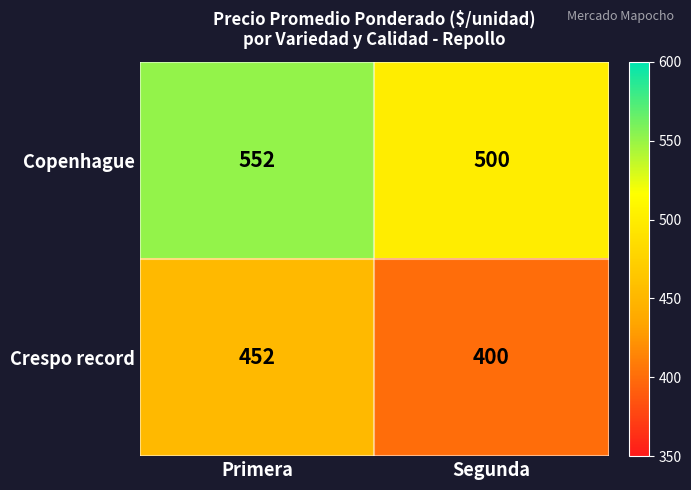

What is the minimum value for Crespo record?

400